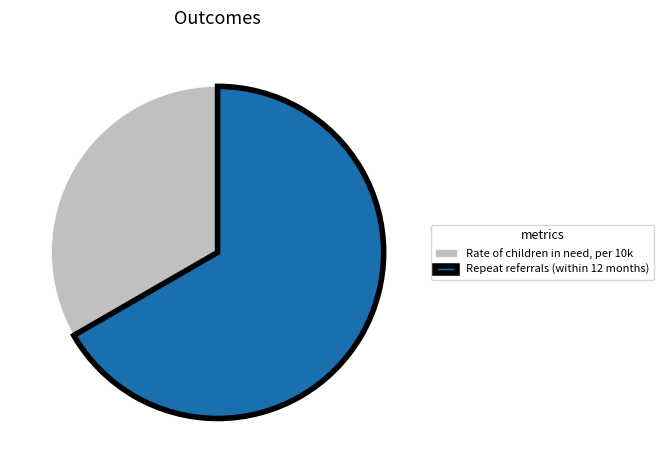

True or false: Rate of children in need, per 10k accounts for 33% of the total.

True